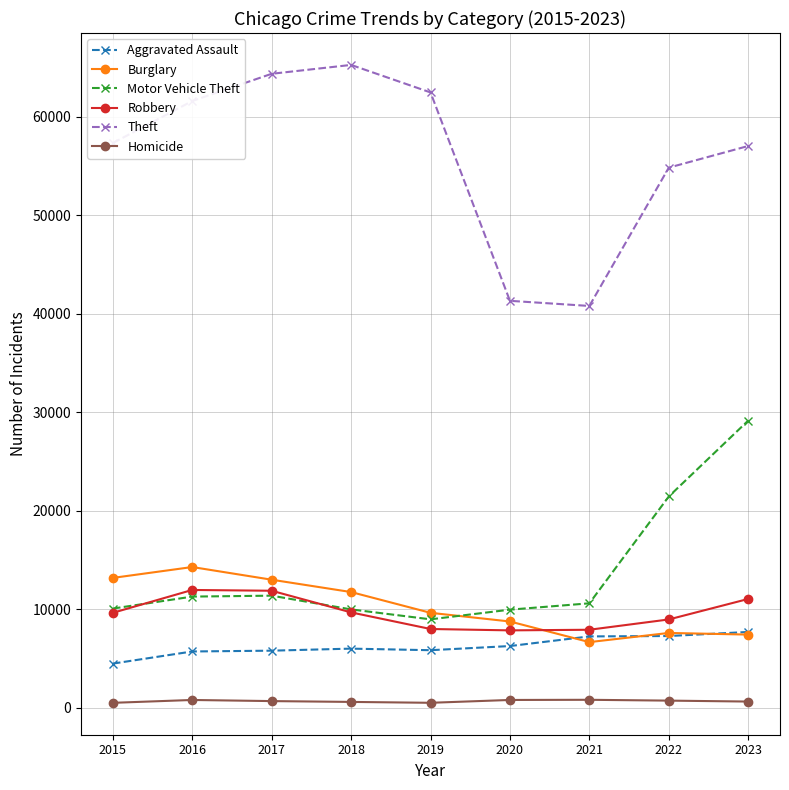

What is the total value across all series at 2015?

95216